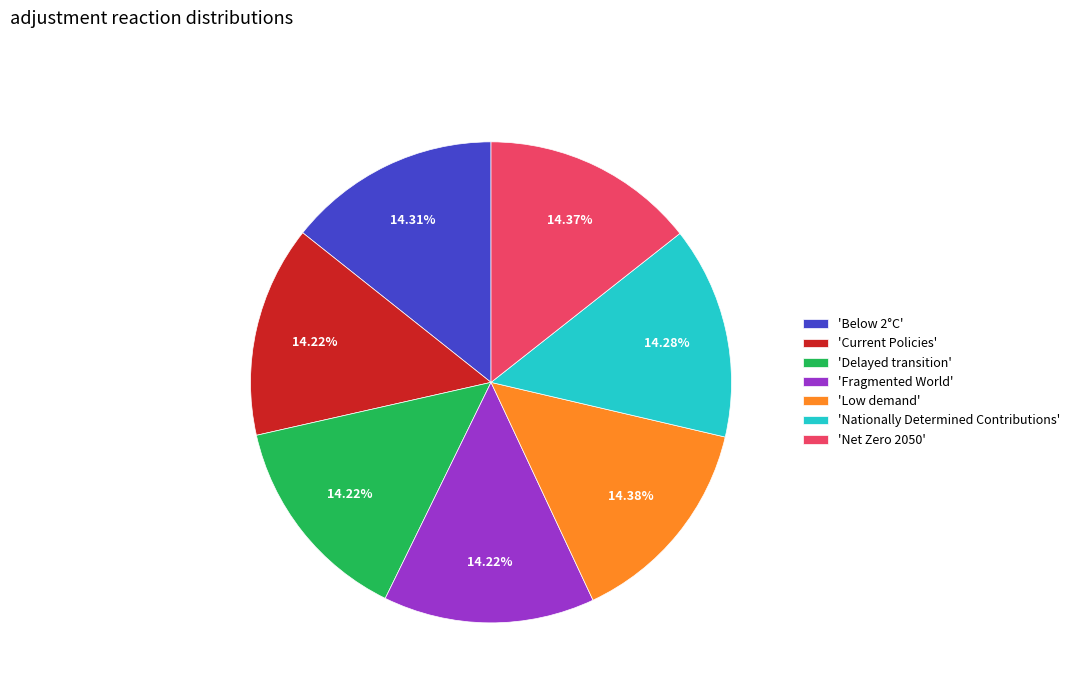

Is the sum of 'Fragmented World' and 'Net Zero 2050' greater than half?

No